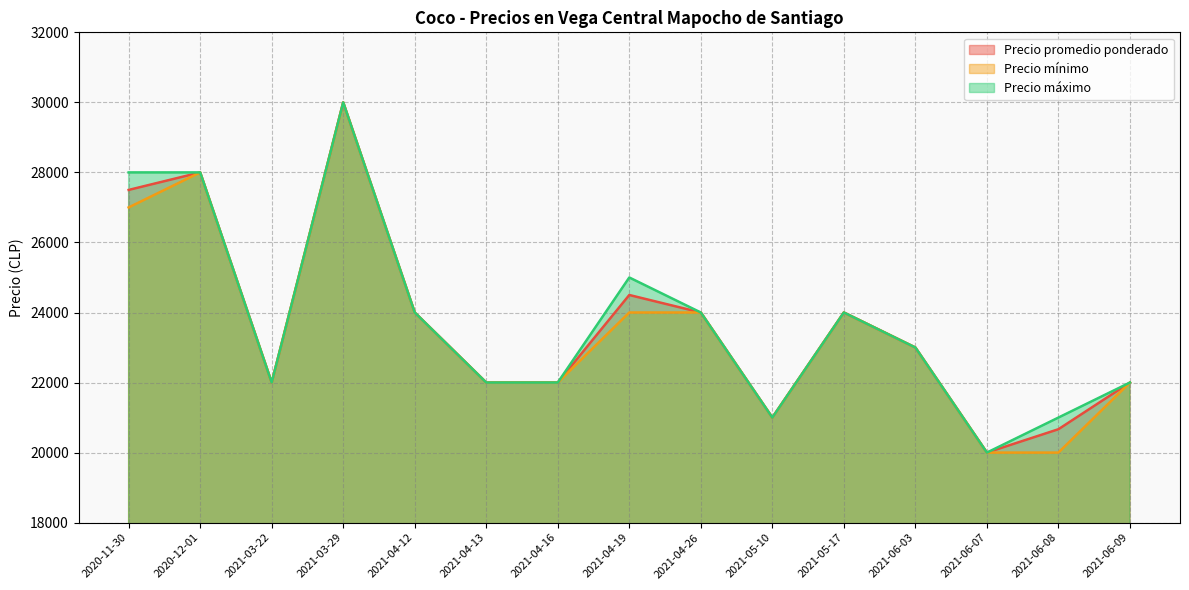

Where does the Precio máximo series first go above 23000?

2020-11-30